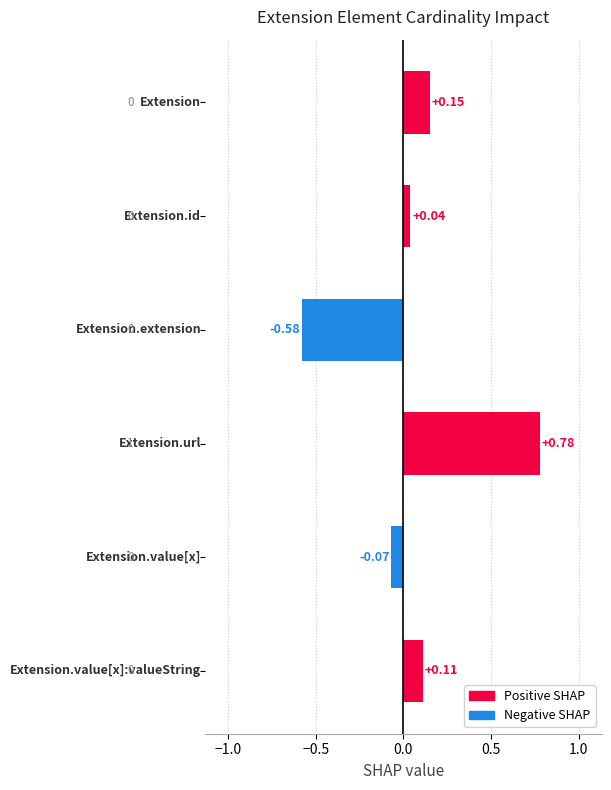

What is the difference between the maximum and minimum values in the Positive SHAP series?

0.8